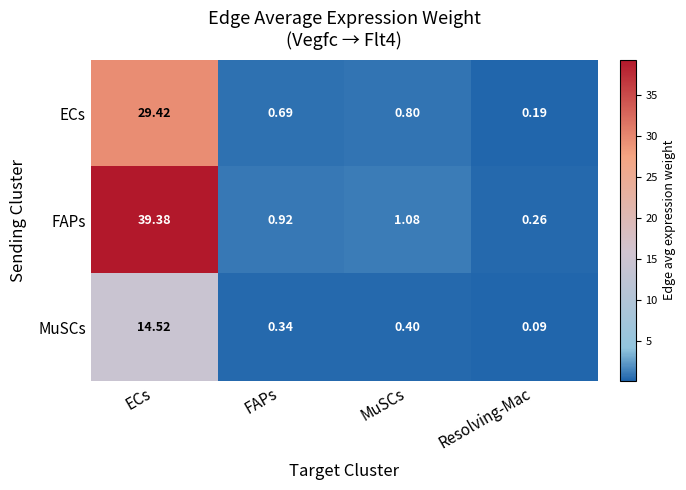

Rank the series at Resolving-Mac from highest to lowest value.

FAPs, ECs, MuSCs